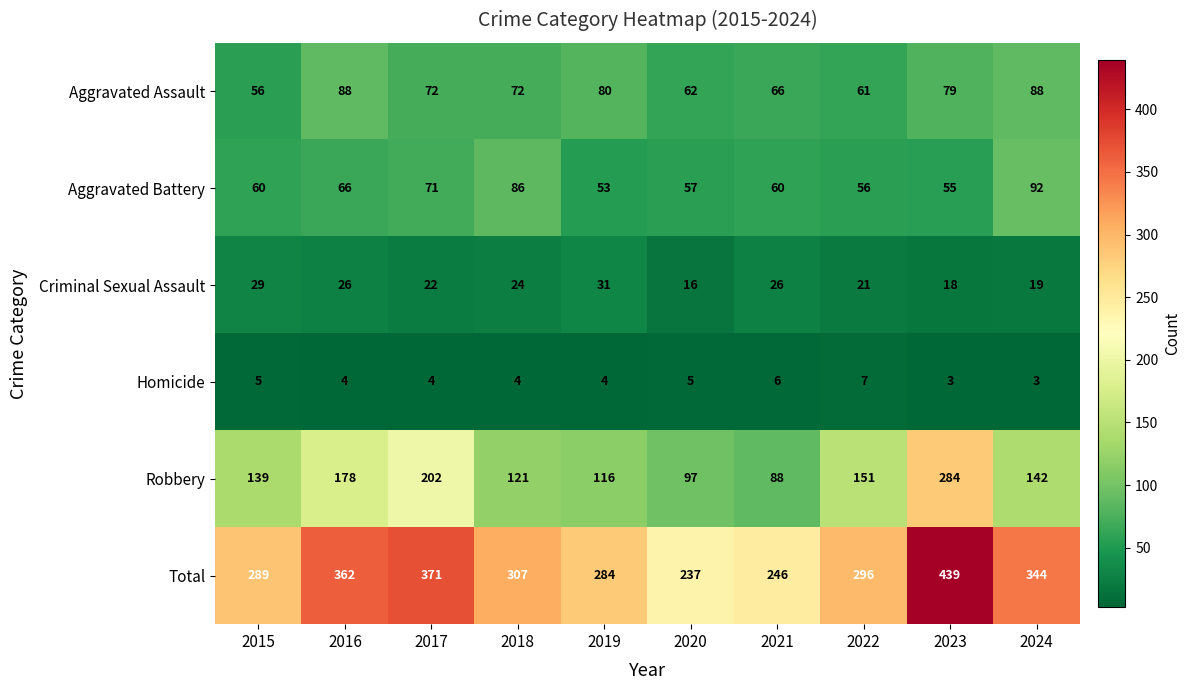

The value of Total at 2016 is 642. True or false?

False